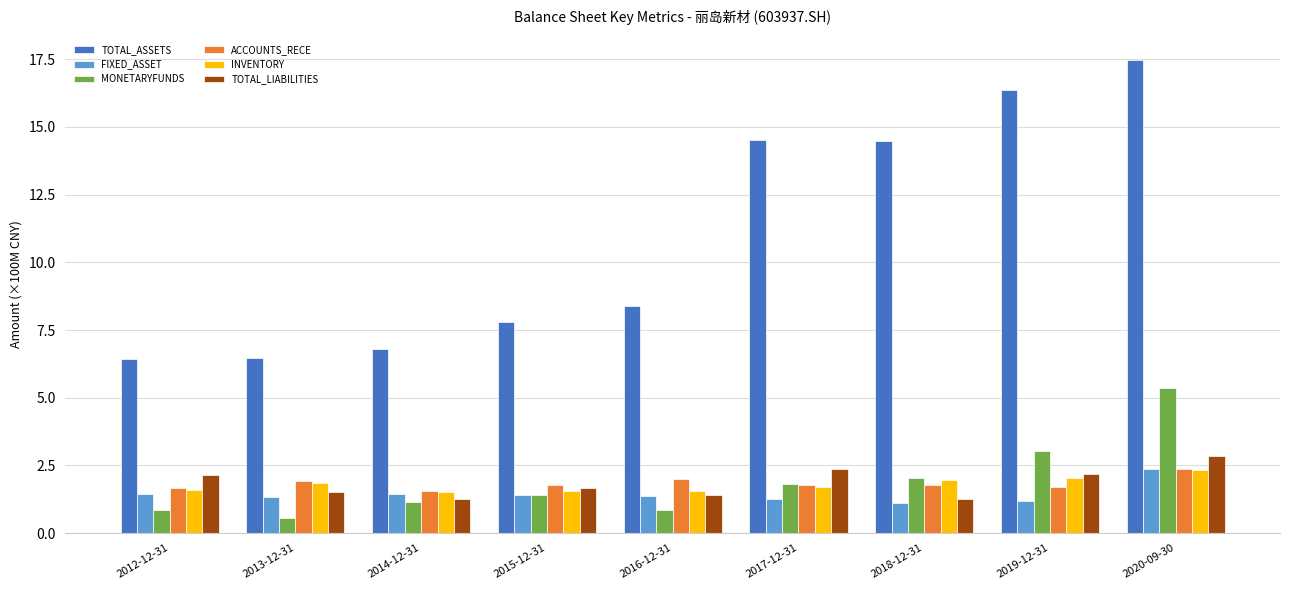

How many groups of bars are there?

9